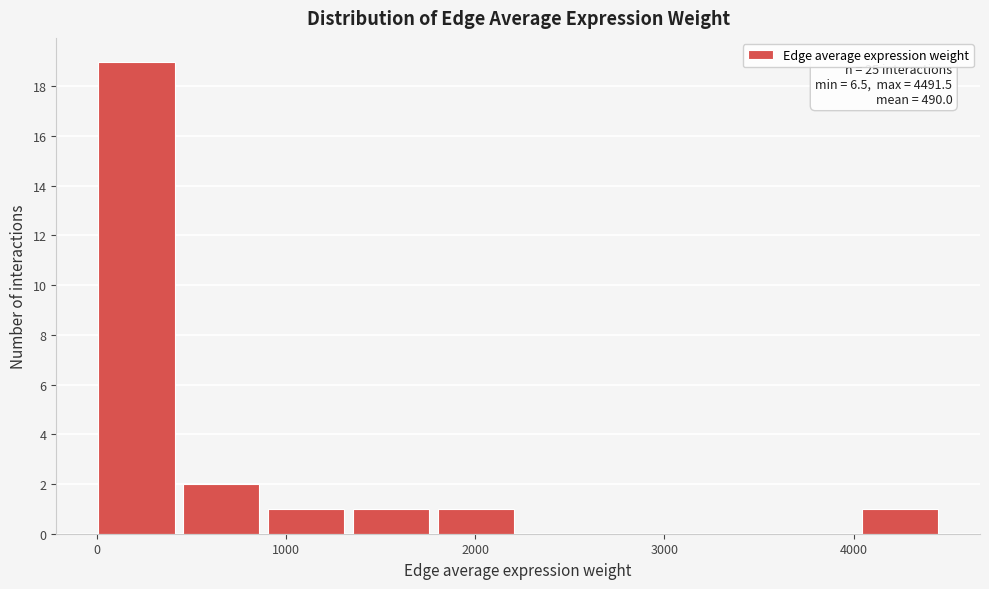

Over which range of the x-axis is the bar tallest?

0 to 500